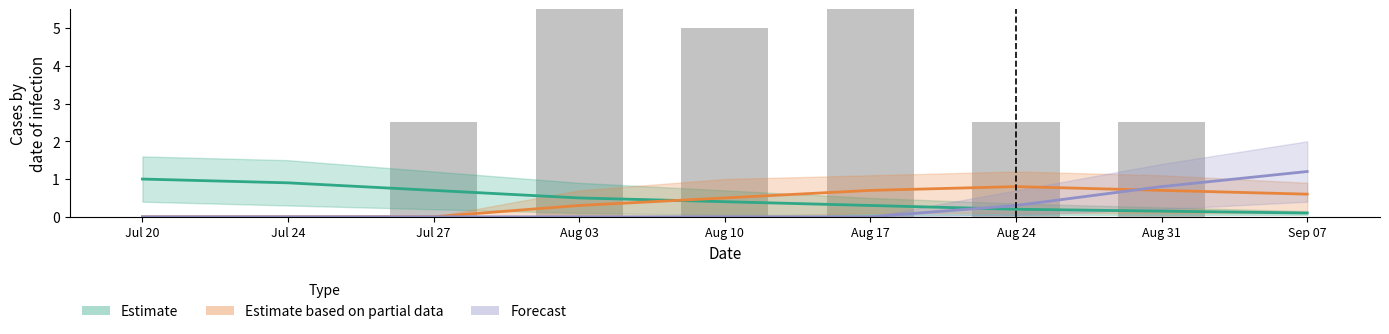

What is the change in value from Jul 27 to Sep 07?

-2.5